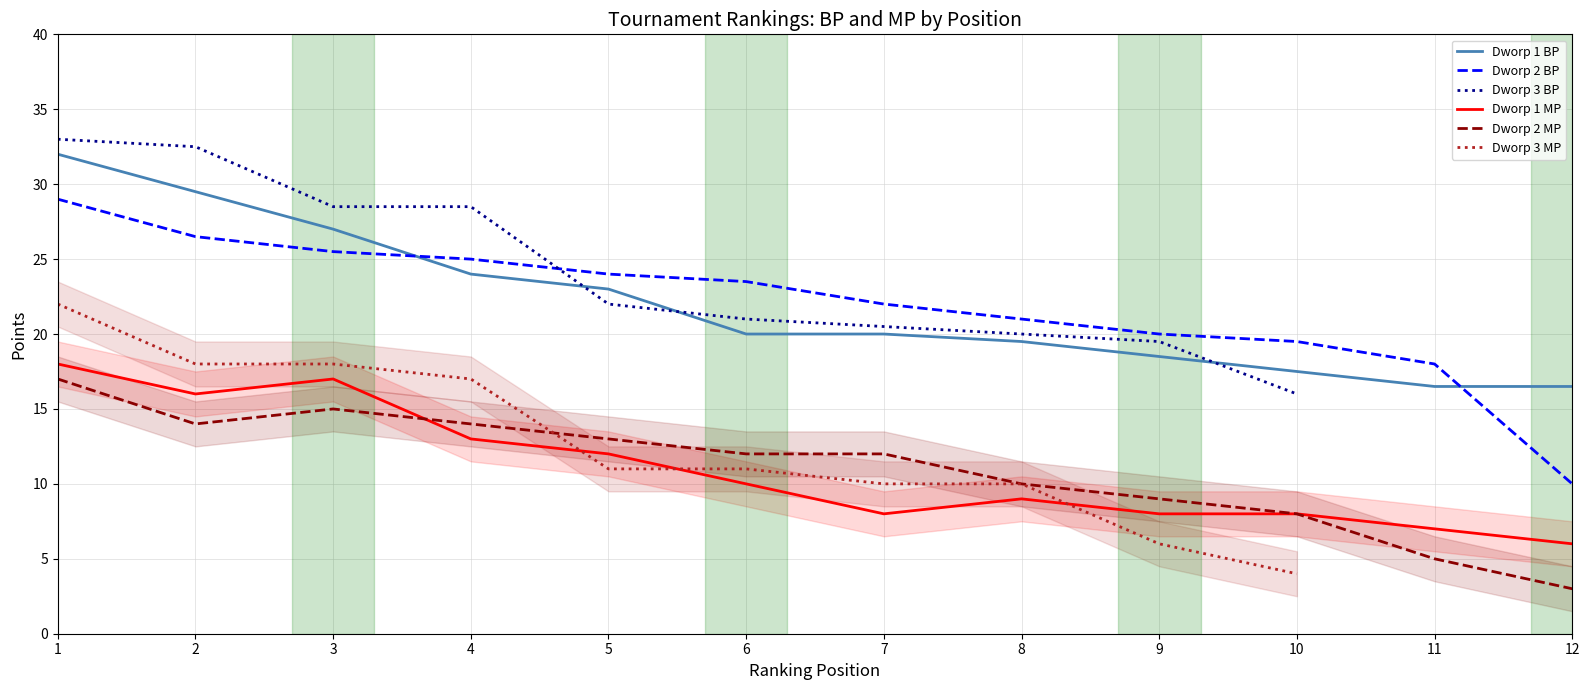

True or false: MP and BP intersect in this chart.

False